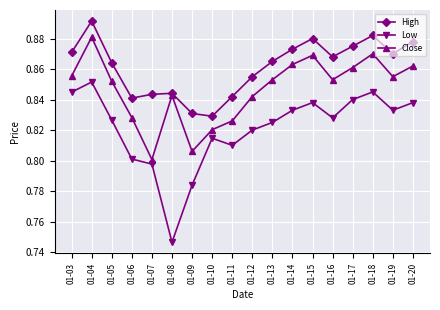

At which category does High reach its first local peak?

01-04